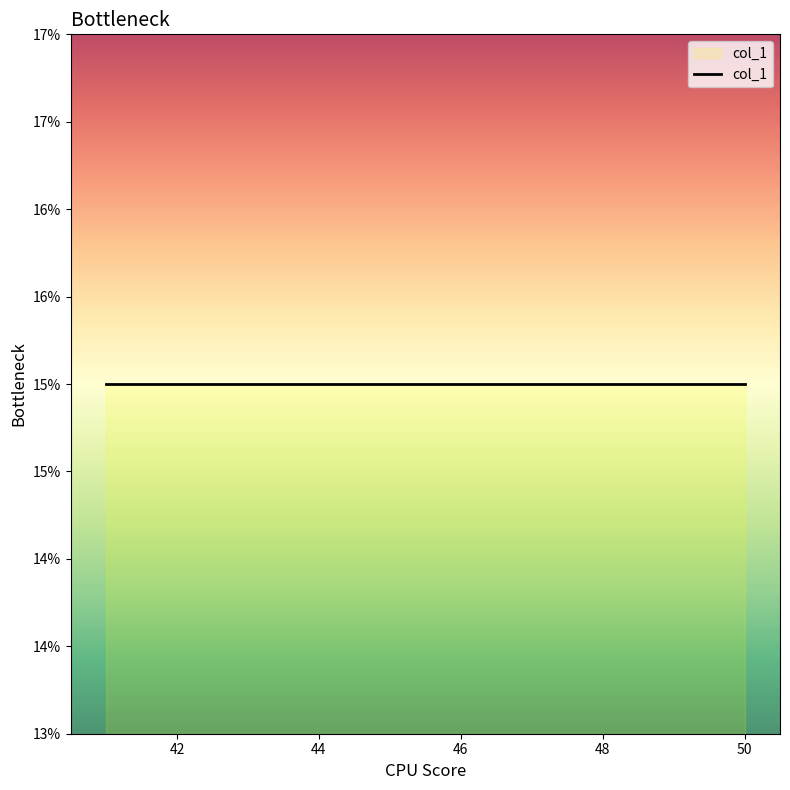

The value at 50 is 7. True or false?

False